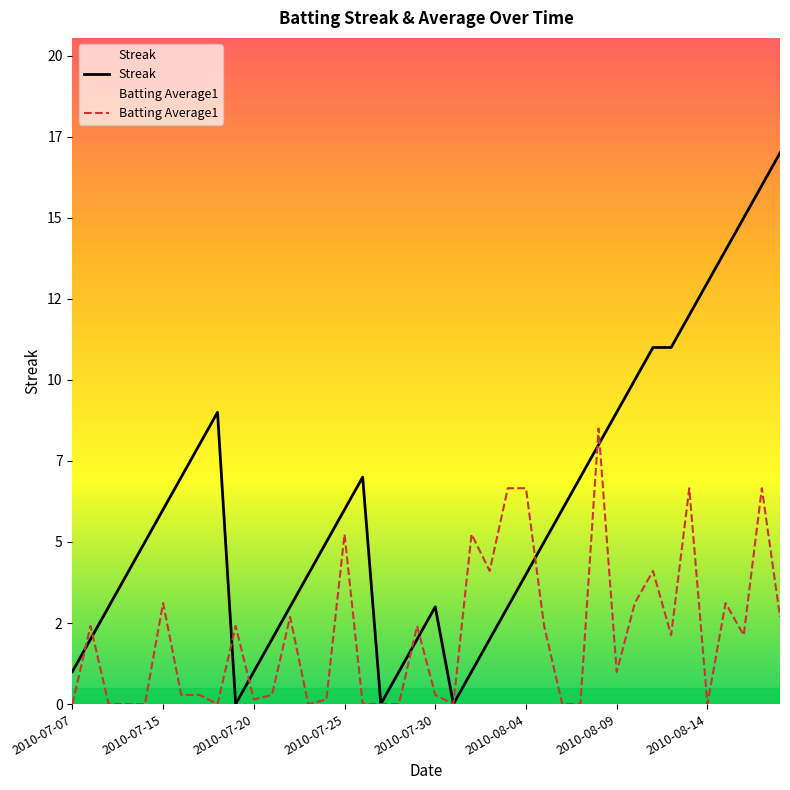

How many intersections are there between Streak and Batting Average1?

9